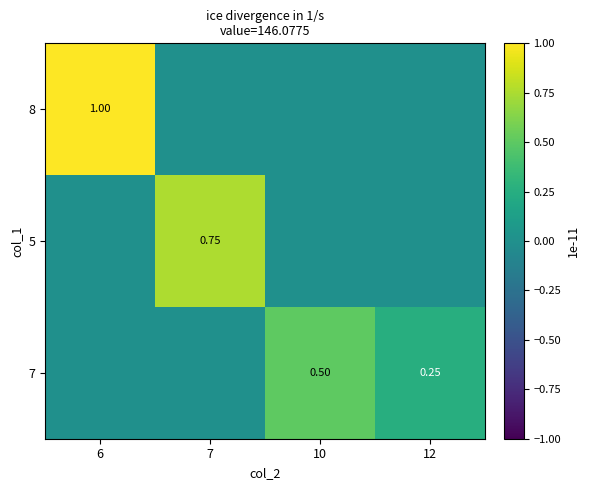

What is the difference between the highest and lowest values at 6?

1.0